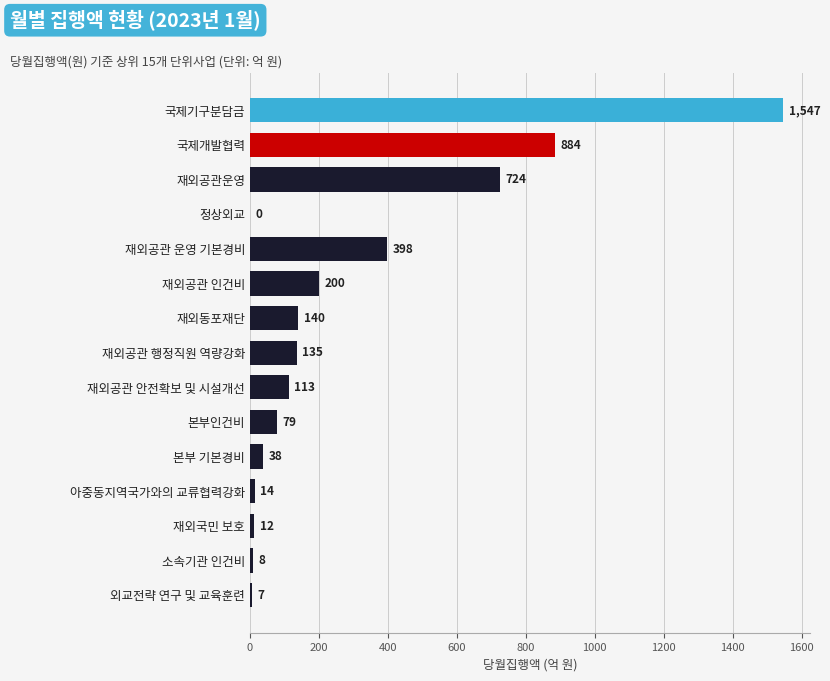

At which label is the value closest to 773?

재외공관운영